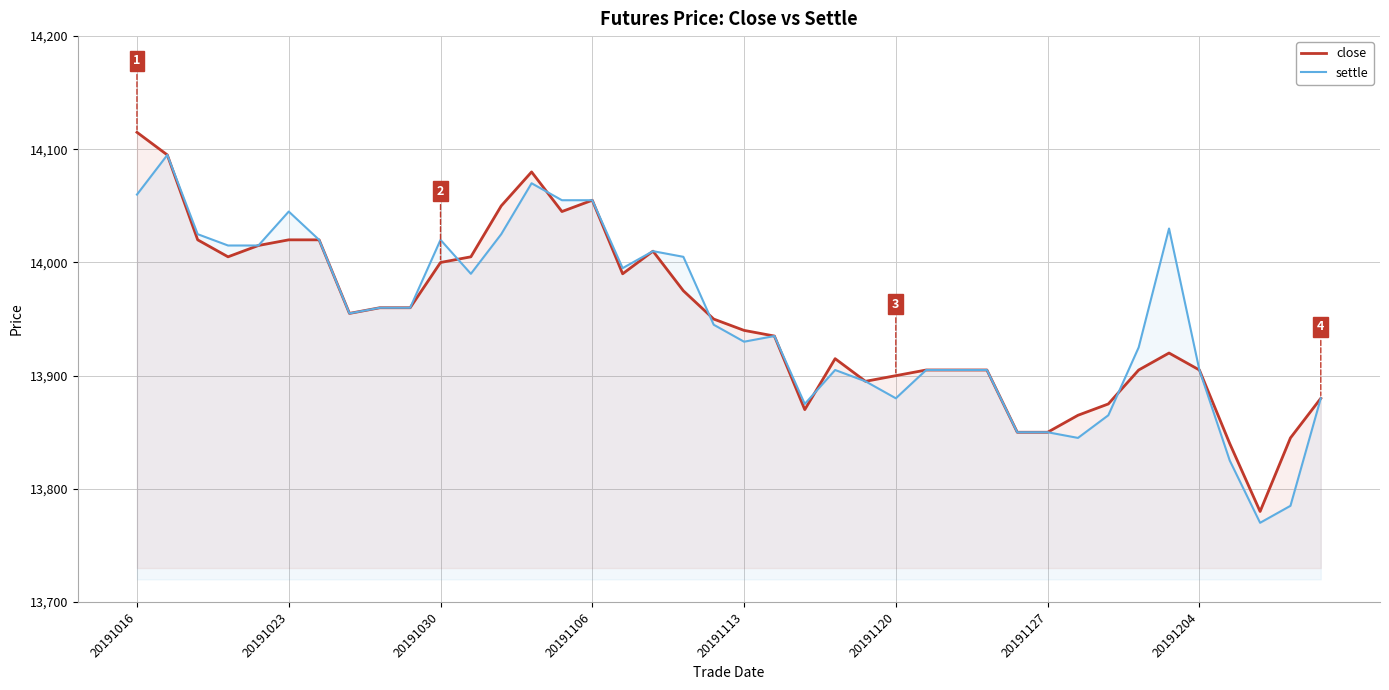

The settle series shows 13960 at 9. True or false?

True